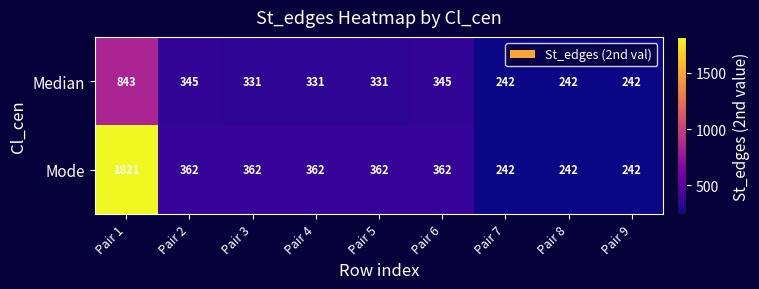

Reading left to right, what are all the values shown in this chart?

Median: Pair 1=843	Pair 2=345	Pair 3=331	Pair 4=331	Pair 5=331	Pair 6=345	Pair 7=242	Pair 8=242	Pair 9=242
Mode: Pair 1=1821	Pair 2=362	Pair 3=362	Pair 4=362	Pair 5=362	Pair 6=362	Pair 7=242	Pair 8=242	Pair 9=242